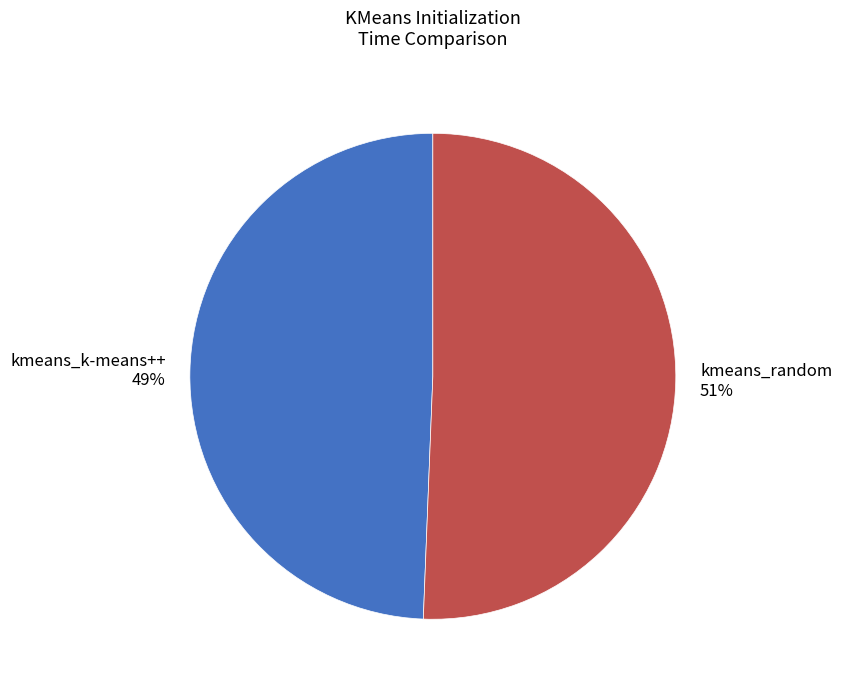

Which category accounts for the majority?

kmeans_random